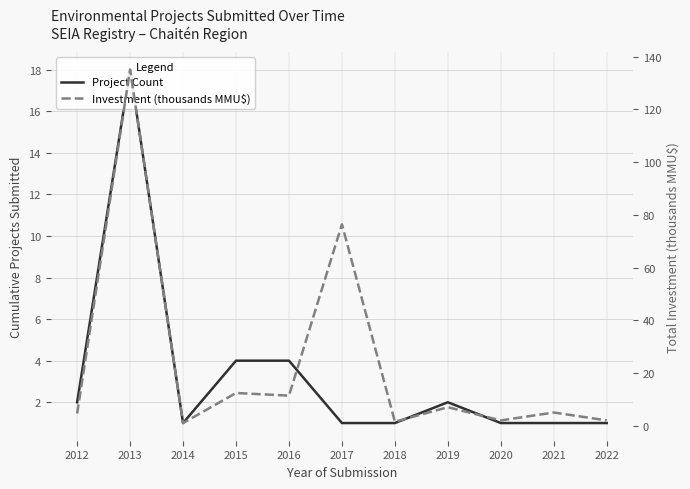

Between 2012 and 2015, which series saw the biggest shift?

Investment (thousands MMU$)